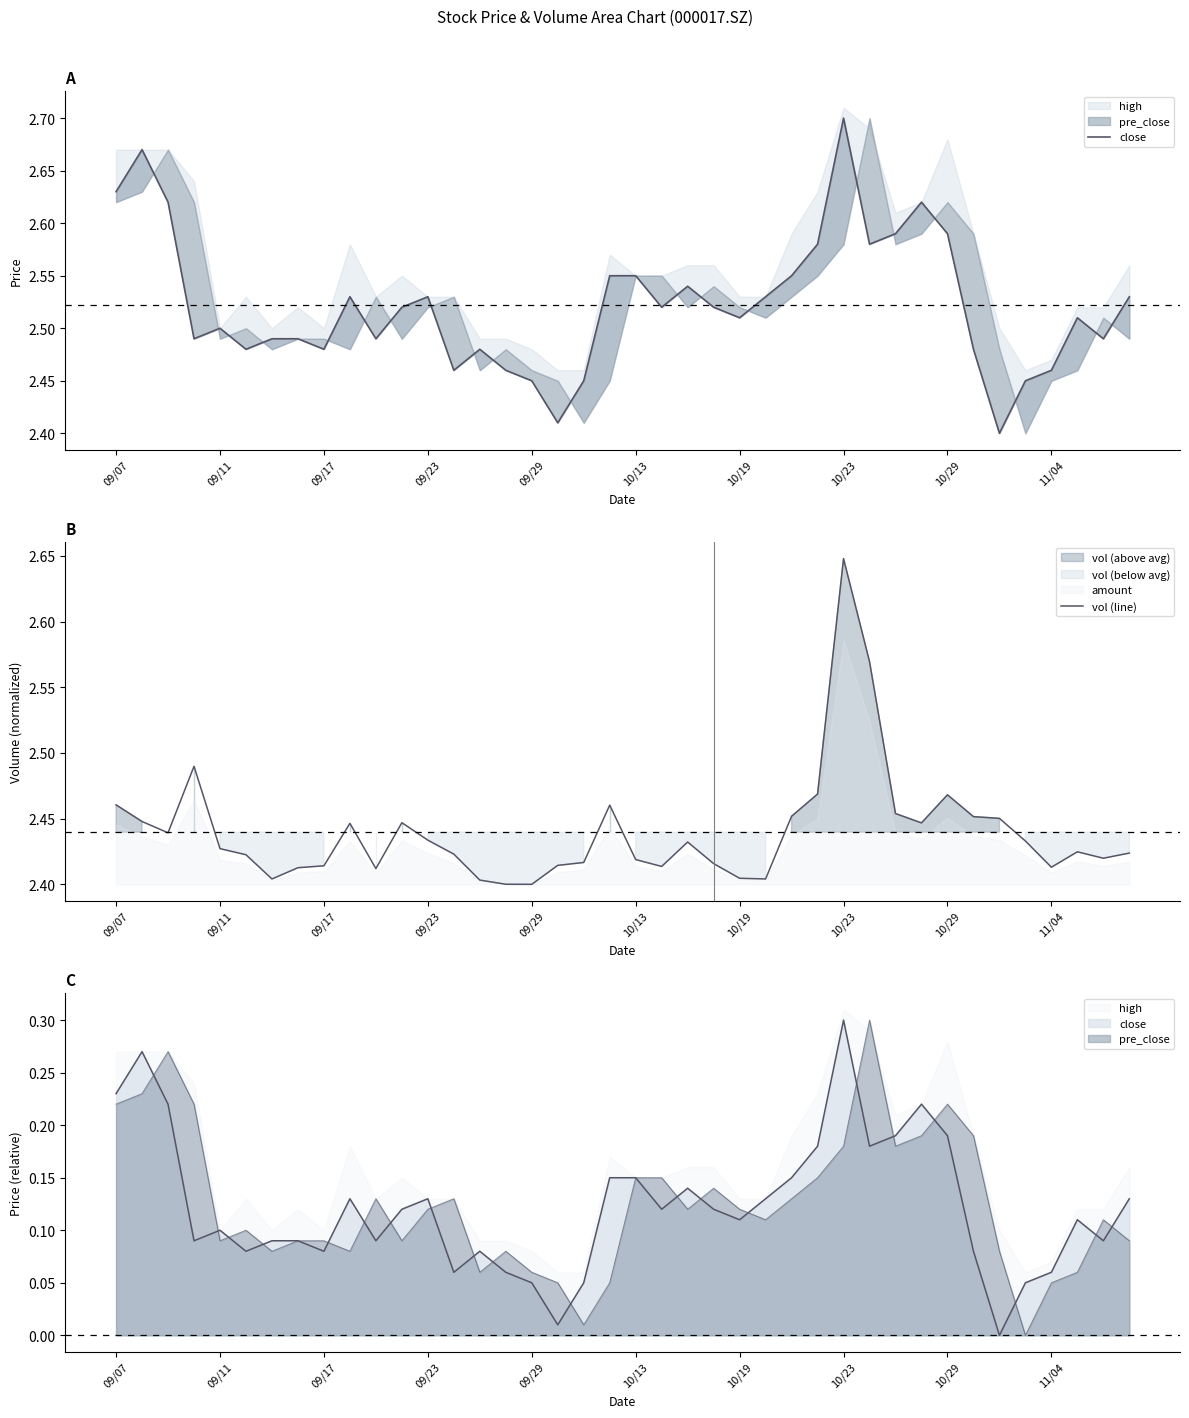

What is the average value of the vol (line) series?

2.4